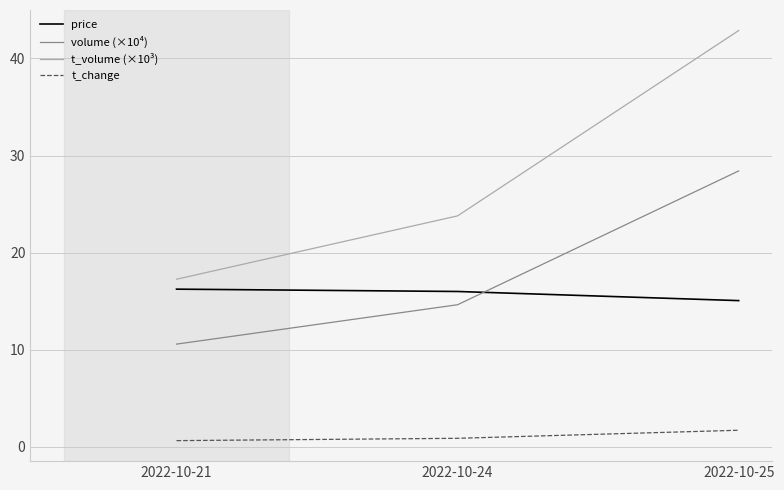

What is the greatest value displayed?

42.9